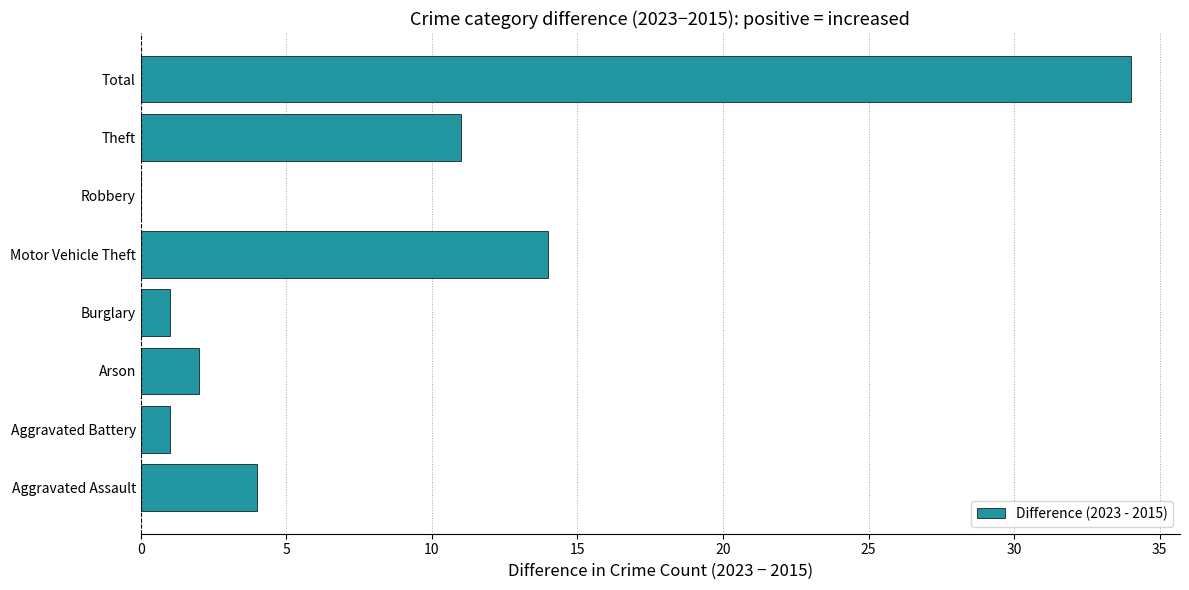

What is the ratio of the value at Aggravated Assault to the value at Theft?

0.4